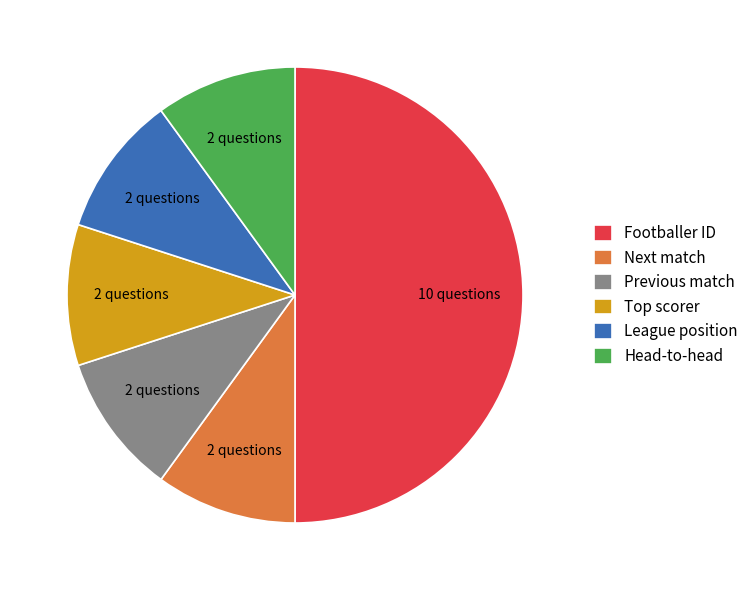

Count the number of slices in the pie.

6